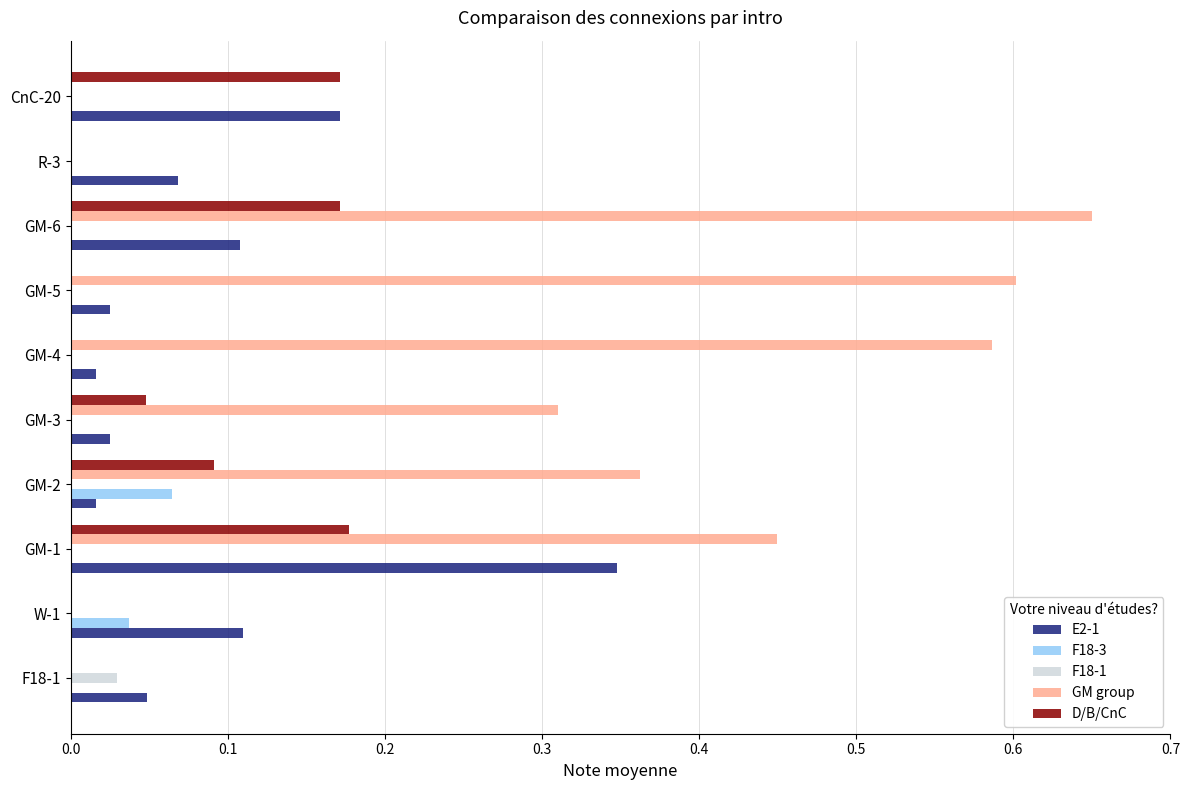

What is the sum of all GM group values?

3.0